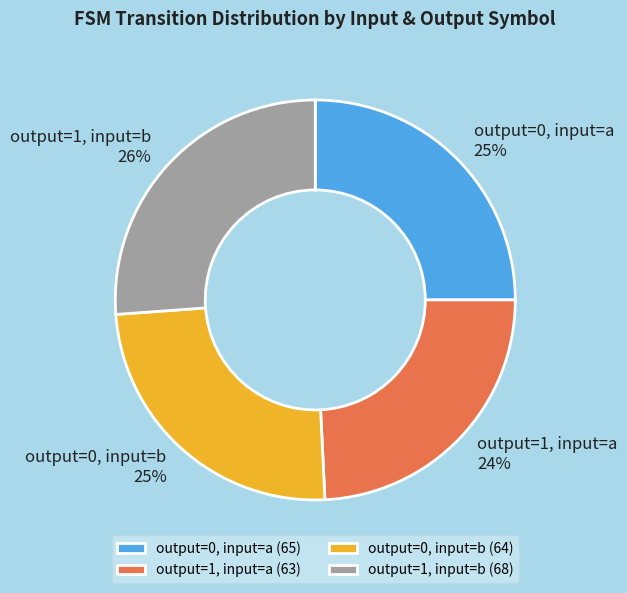

Do output=0, input=a and output=1, input=a together represent more than half of the pie?

No